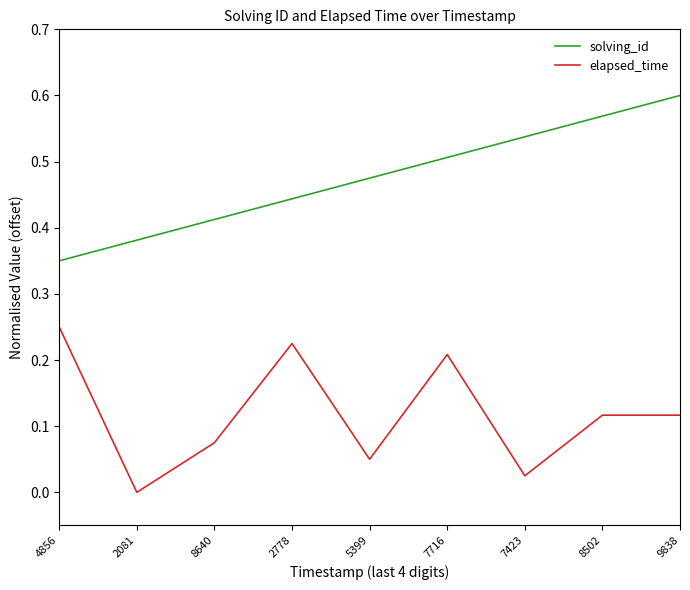

Which series changed the most between 5399 and 9838?

solving_id